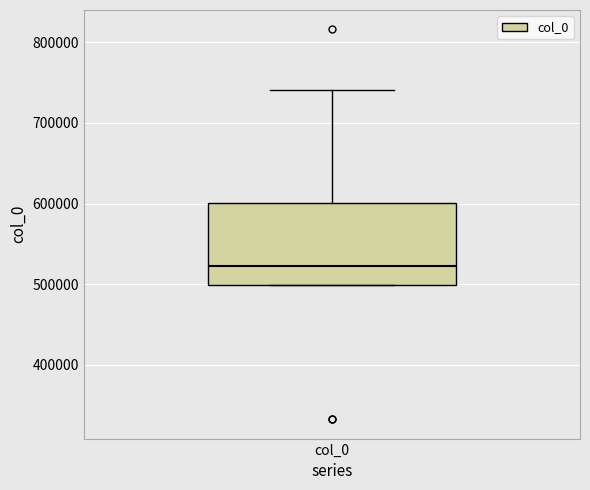

Read this box plot against the y-axis: the position of the median line, the range covered by the box, and the ends of both whiskers. The values are not printed on the chart, so give them approximately, as read against the axis.

median 520000, box 500000 to 600000, whiskers 500000 to 740000